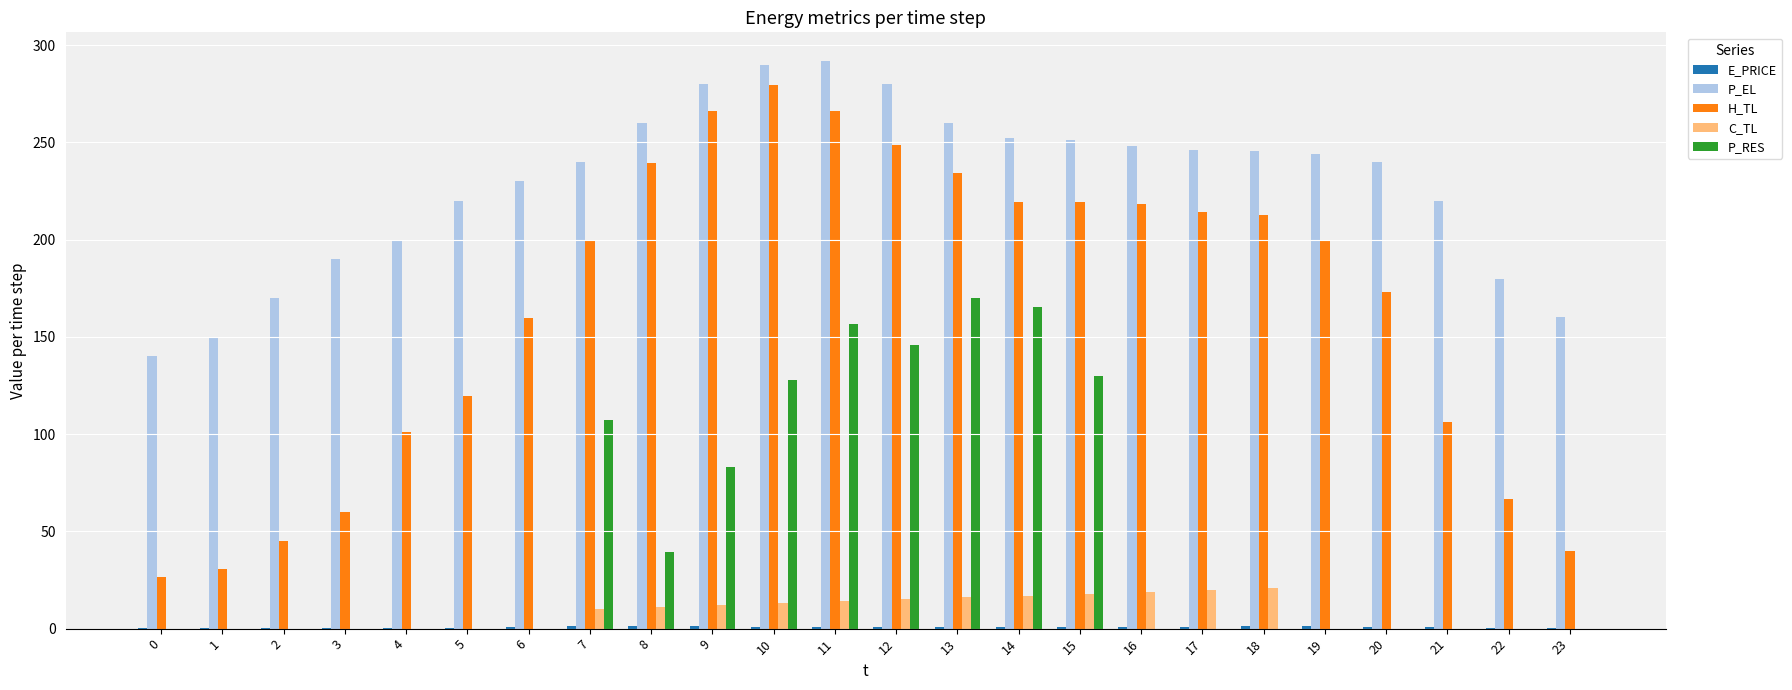

True or false: H_TL has a value of 234.2 at 13.

True